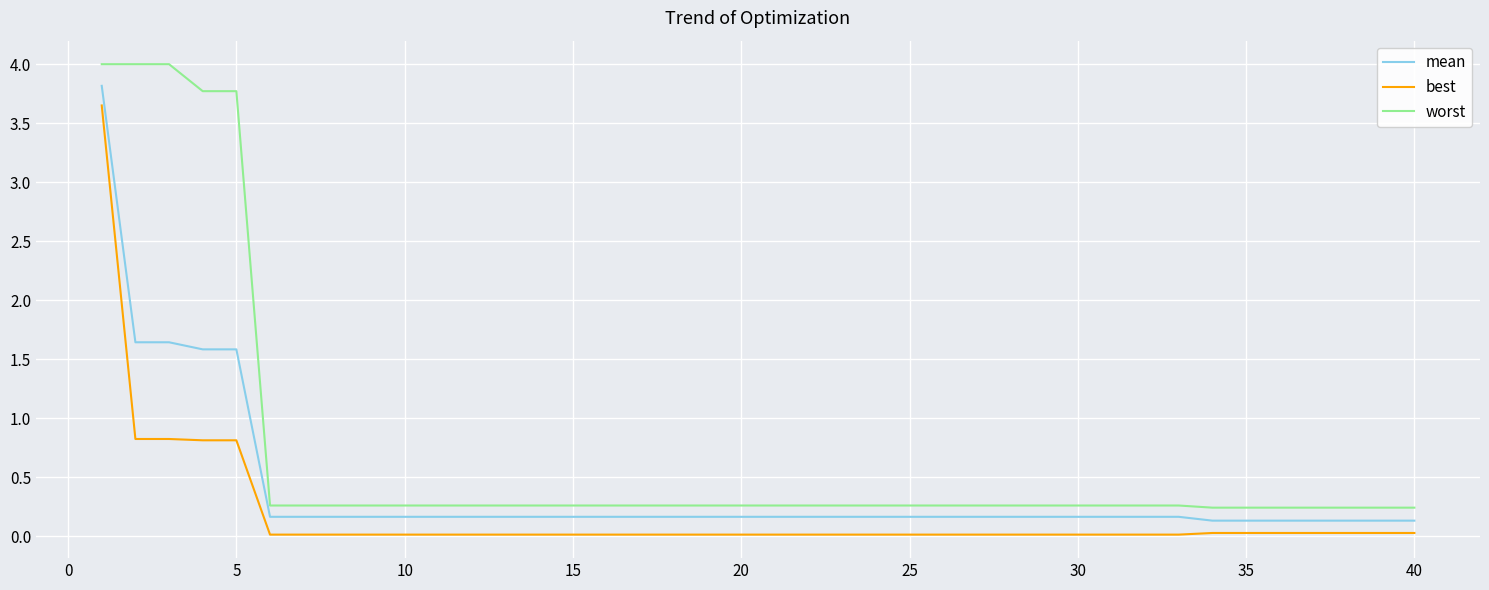

True or false: best and worst cross at least once.

False